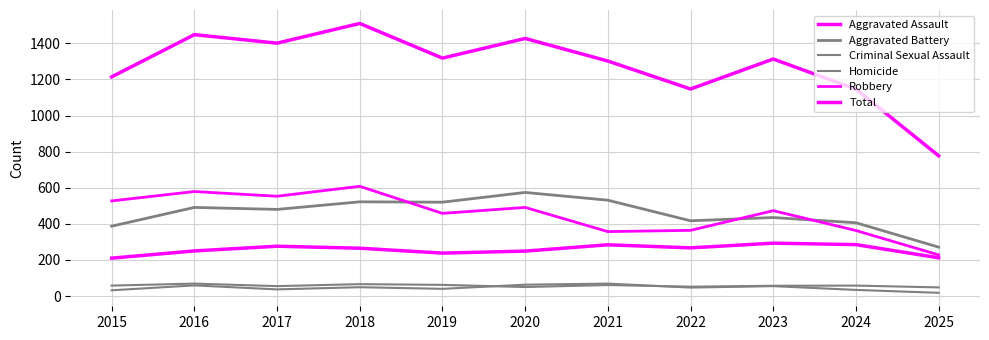

What is the total value across all series at 2023?

2626